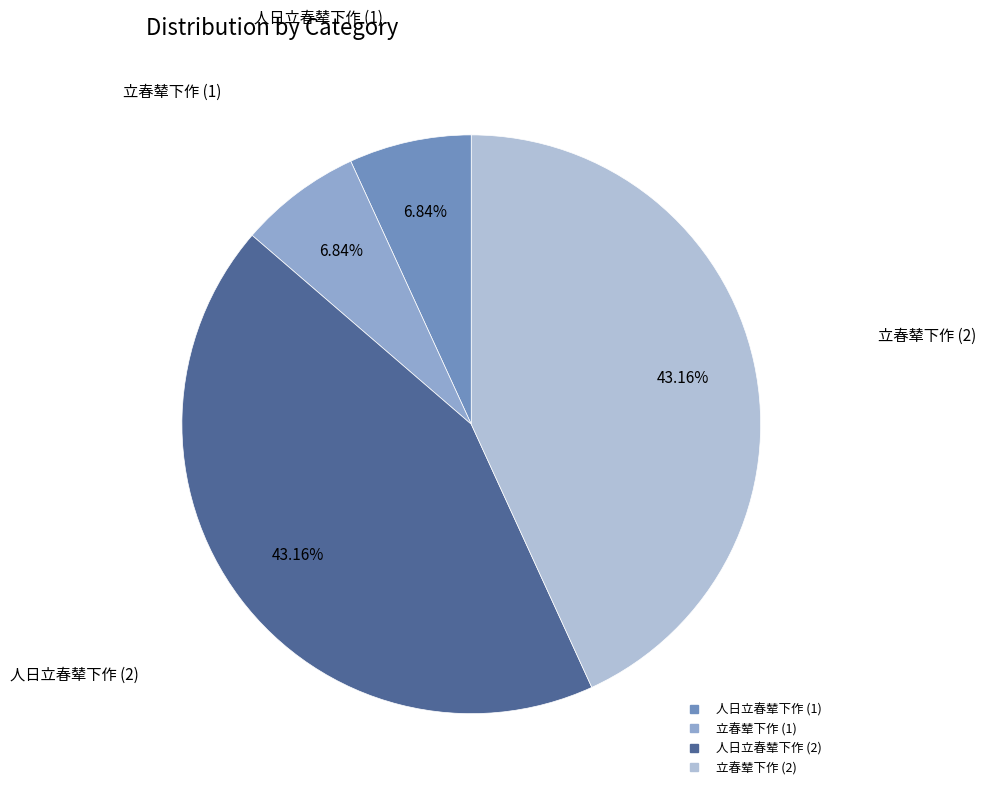

Does any single category account for the majority?

No